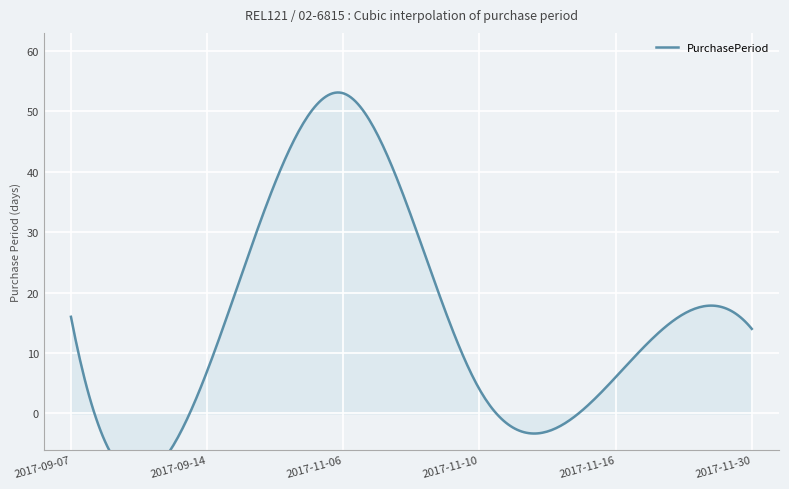

What is the label of the 2nd point from the right?

2017-11-16